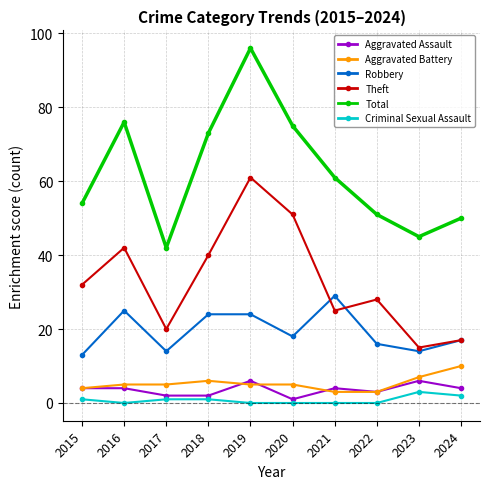

At which label does Robbery reach its minimum?

2015